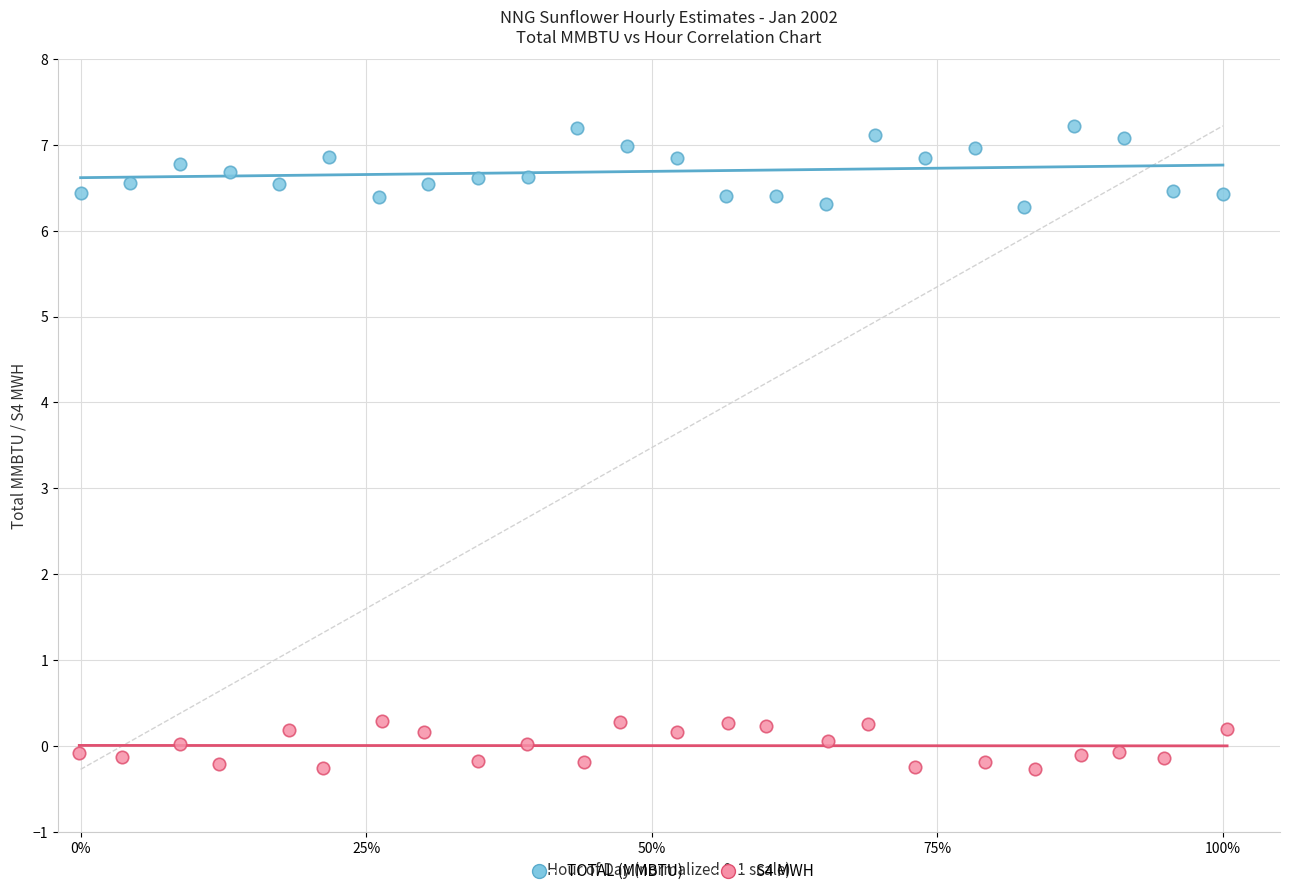

Which series contains the highest Y value?

TOTAL (MMBTU)